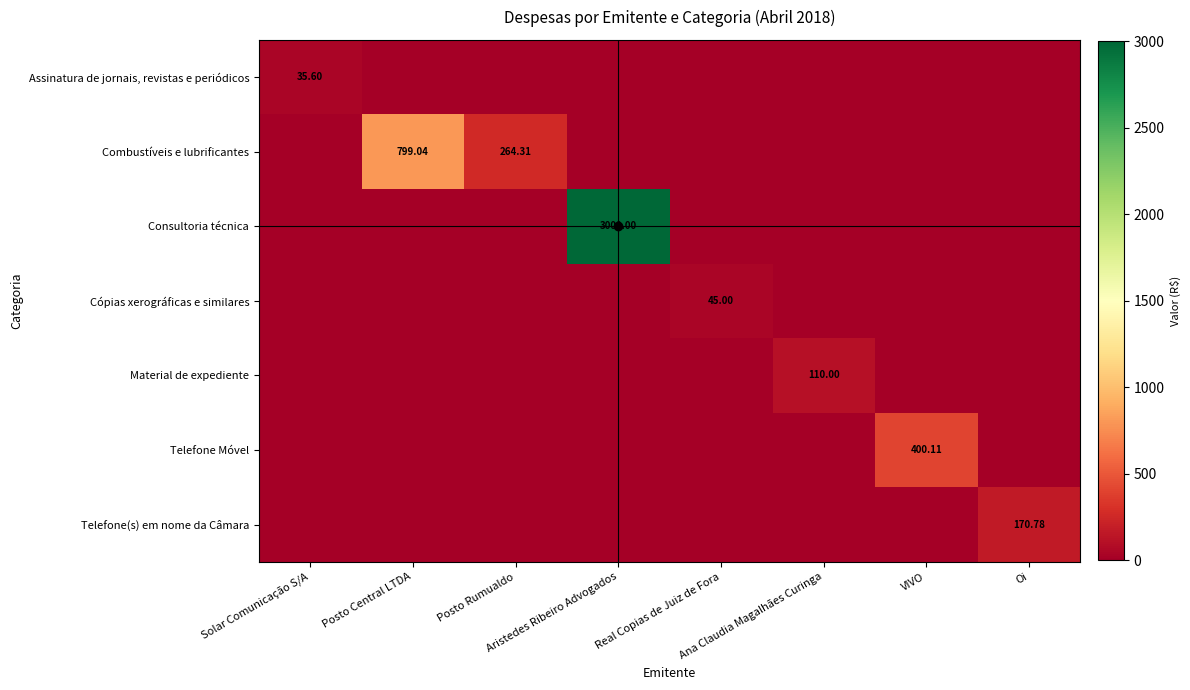

List the series in order of their peak value, highest first.

Consultoria técnica, Combustíveis e lubrificantes, Telefone Móvel, Telefone(s) em nome da Câmara, Material de expediente, Cópias xerográficas e similares, Assinatura de jornais, revistas e periódicos